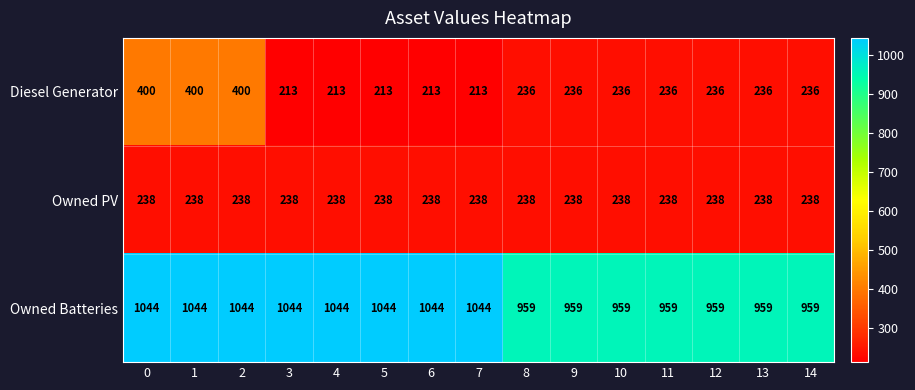

How many categories are shown in the chart?

15